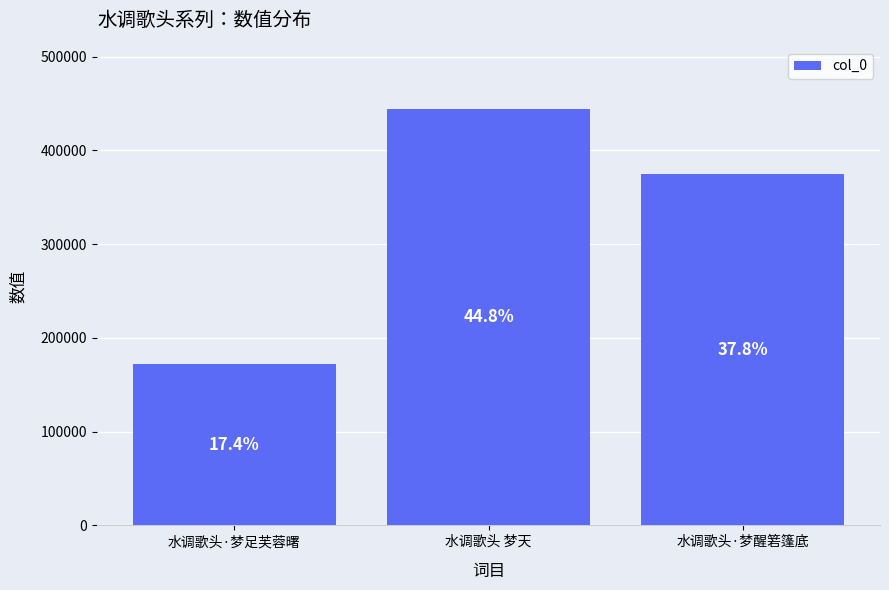

Are the bars grouped side by side (vs. stacked)?

No